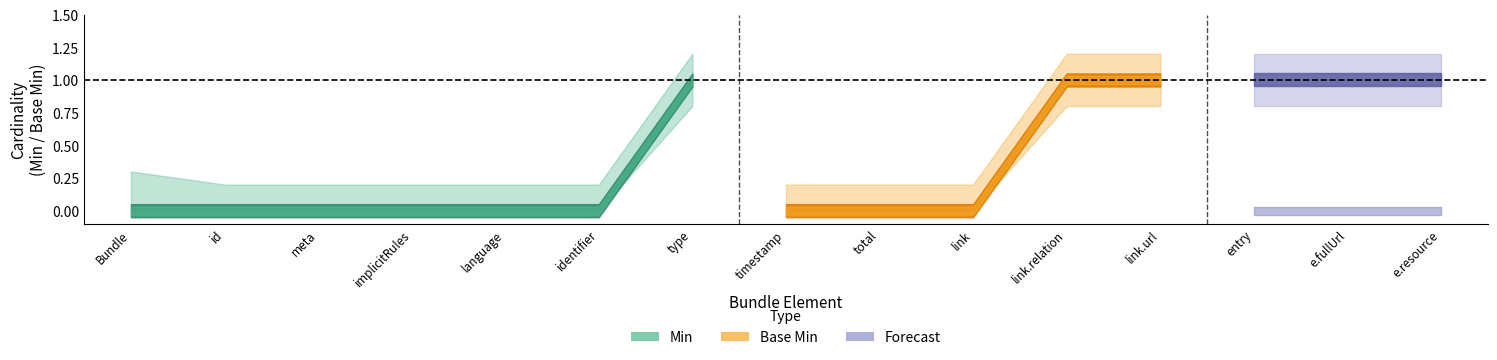

What is the difference between the maximum and minimum values in the Min series?

1